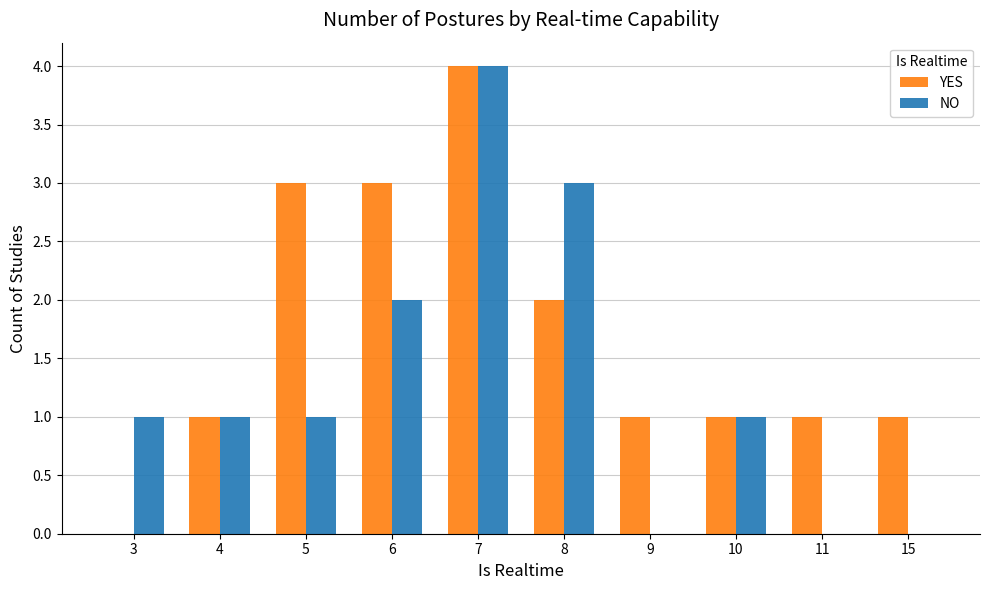

Which label corresponds to the largest value in the chart?

7